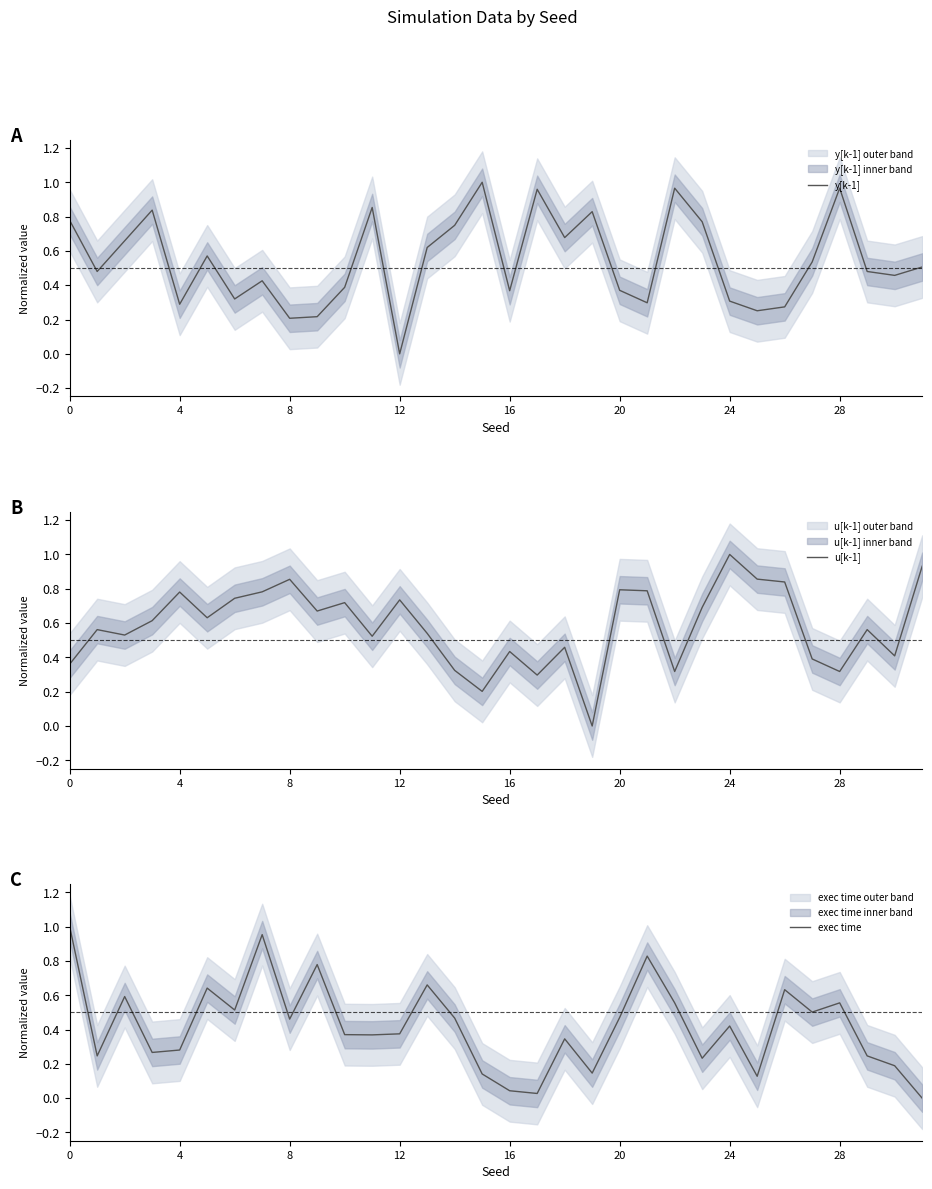

True or false: y[k-1] has a value of 0.3 at 4.

True